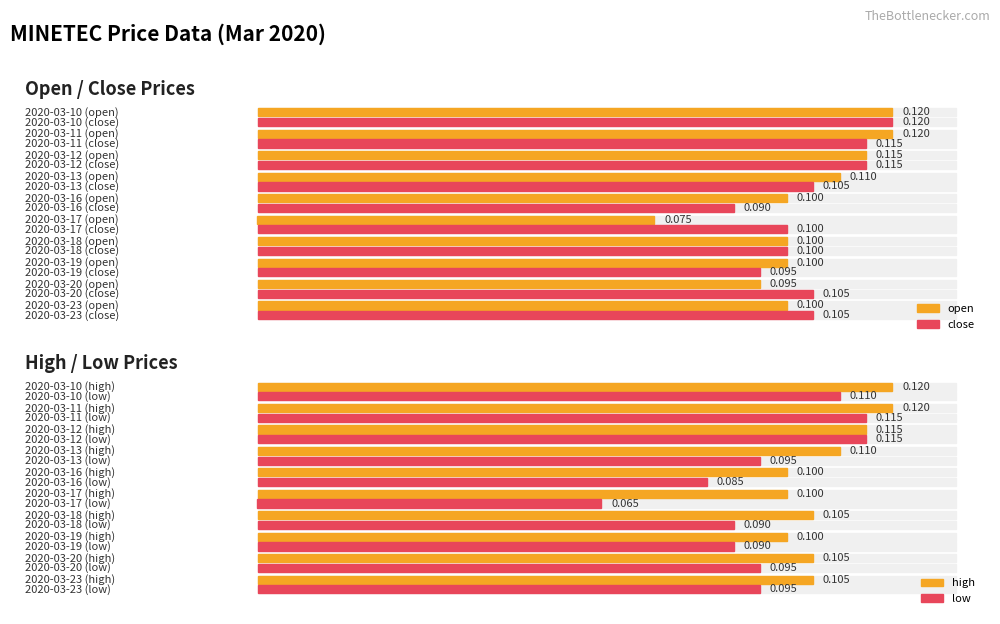

What is the total value across all series at 2020-03-23?

0.4